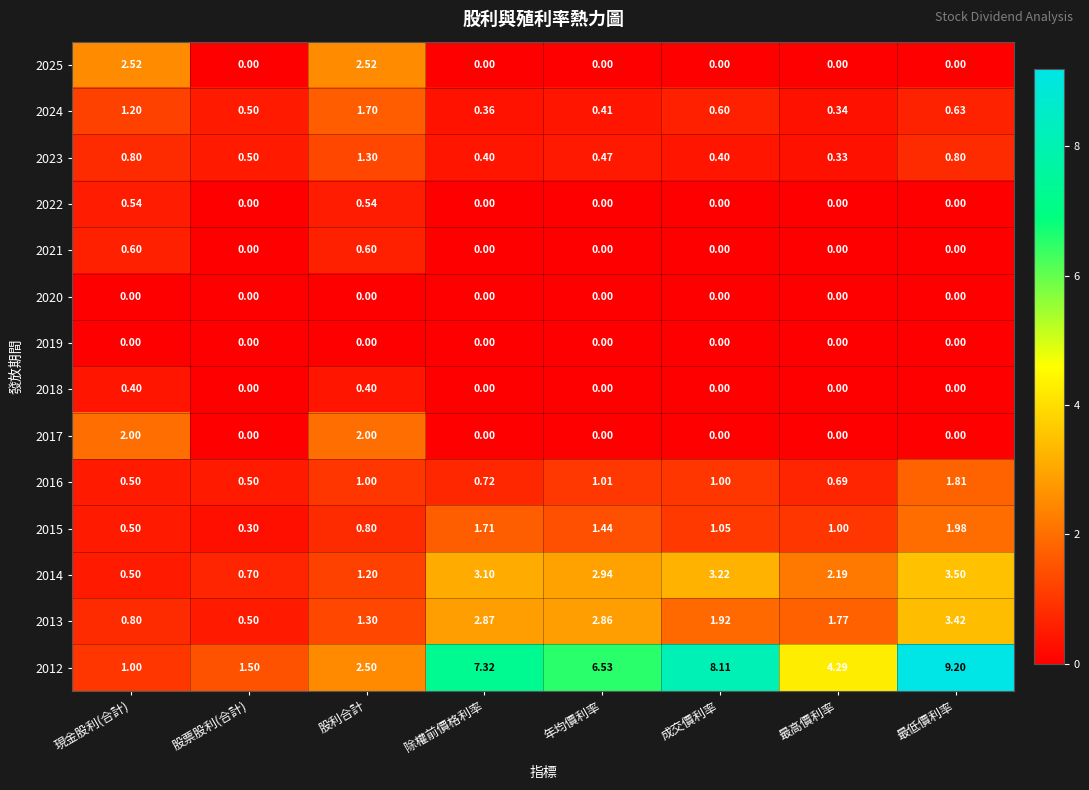

Where is 2023 nearest to the value 0?

最高價利率